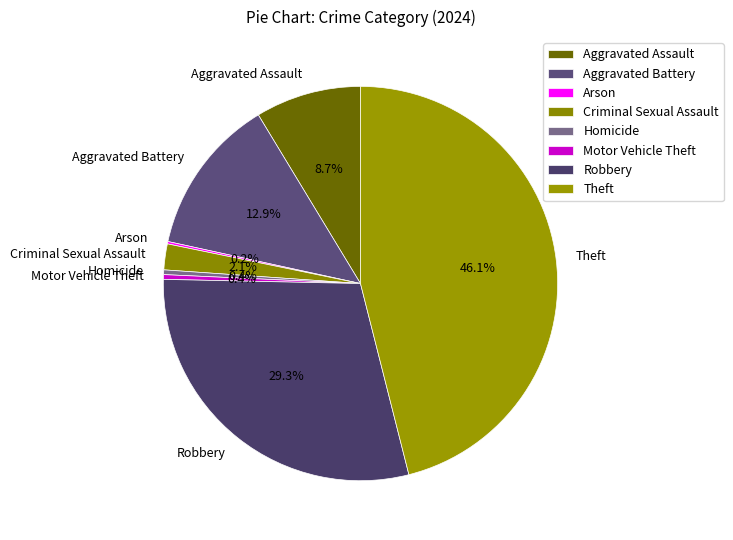

Does Theft account for over 50% of the chart?

No